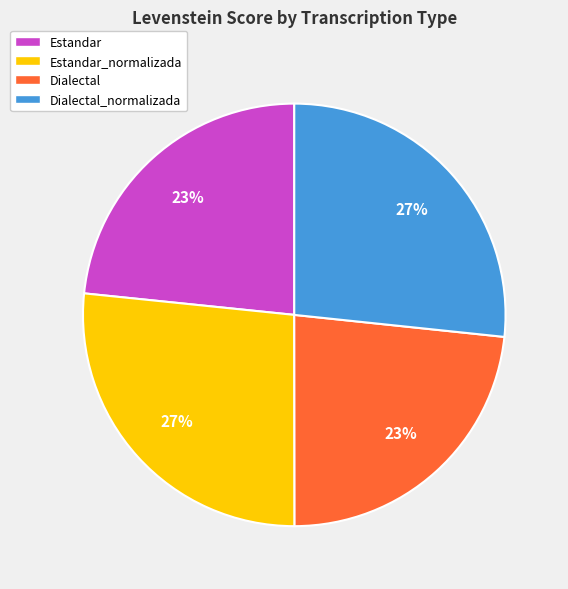

Count the number of slices in the pie.

4